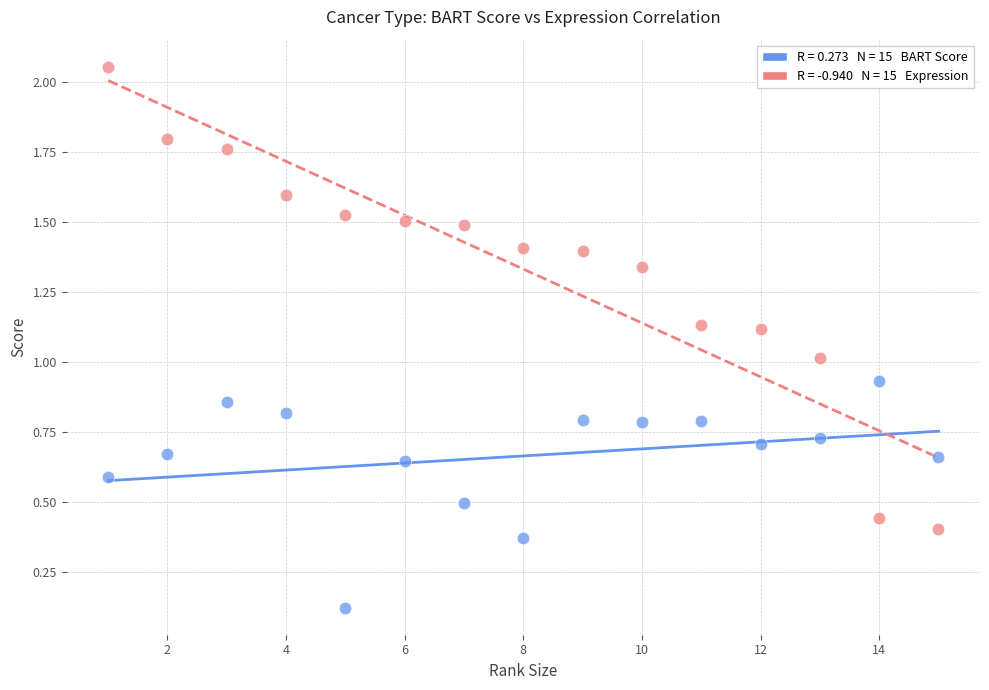

Across all data points, what is the range of Y values (max minus min)?

1.9